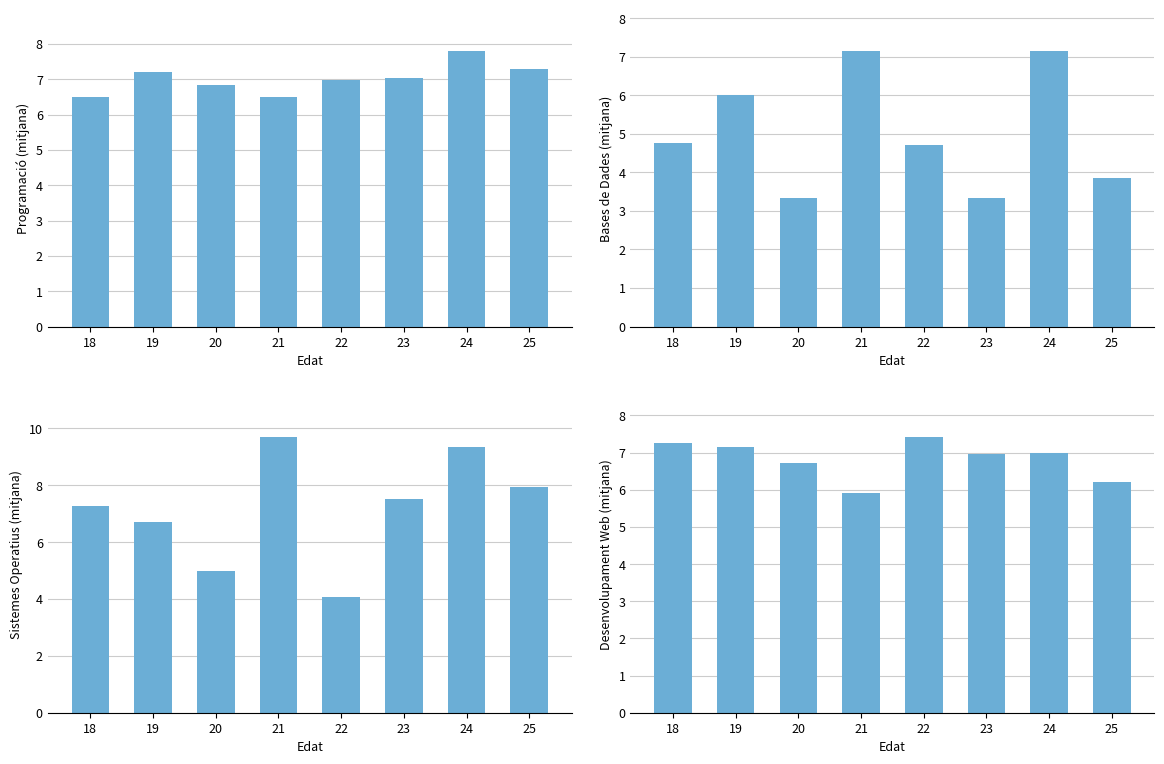

Reading left to right, what are all the values shown in this chart?

Programació: 18=6.5	19=7.2	20=6.8	21=6.5	22=7.0	23=7.0	24=7.8	25=7.3
Bases de Dades: 18=4.8	19=6.0	20=3.3	21=7.2	22=4.7	23=3.3	24=7.2	25=3.9
Sistemes Operatius: 18=7.3	19=6.7	20=5.0	21=9.7	22=4.1	23=7.5	24=9.3	25=8.0
Desenvolupament Web: 18=7.3	19=7.2	20=6.7	21=5.9	22=7.4	23=7.0	24=7.0	25=6.2